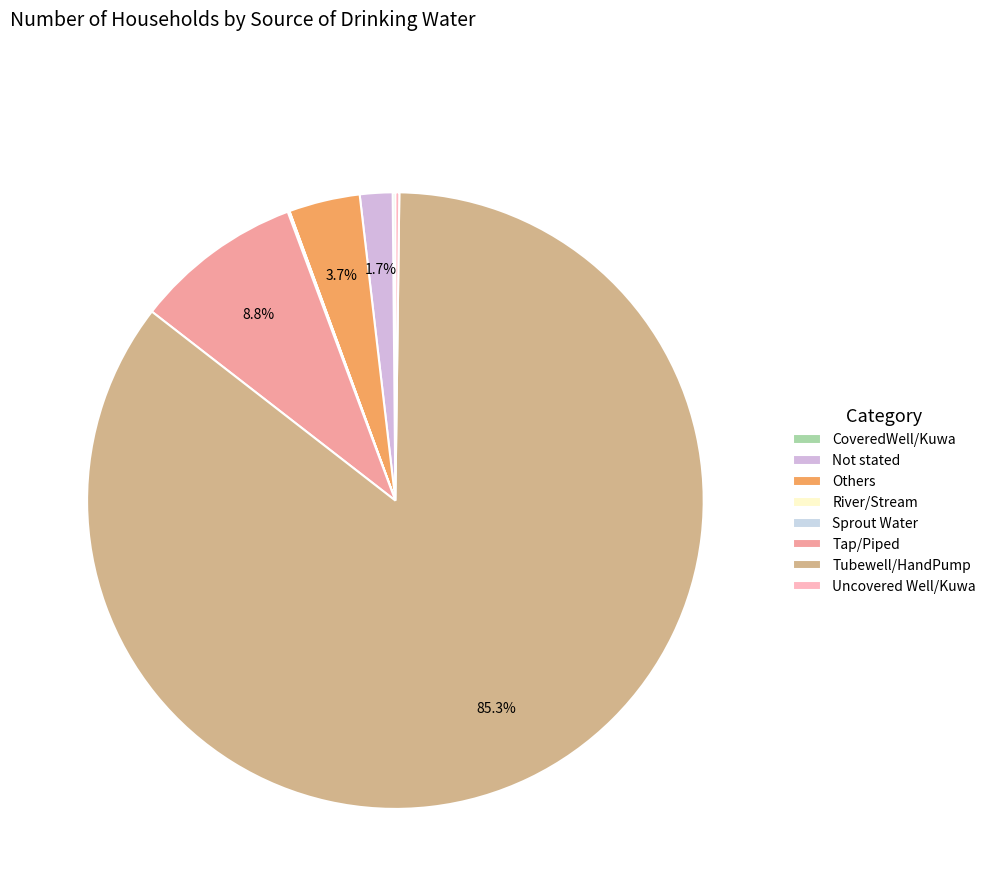

What is the change in value from CoveredWell/Kuwa to Others?

+229